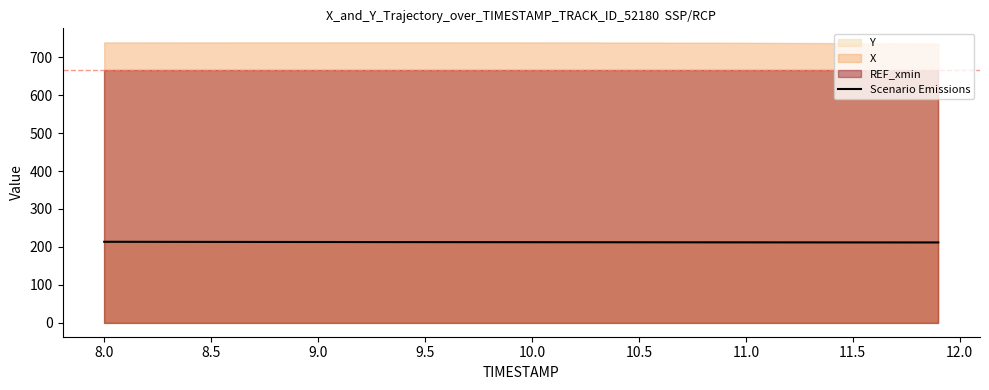

The value of Scenario Emissions at 9.0 is 142.7. True or false?

False